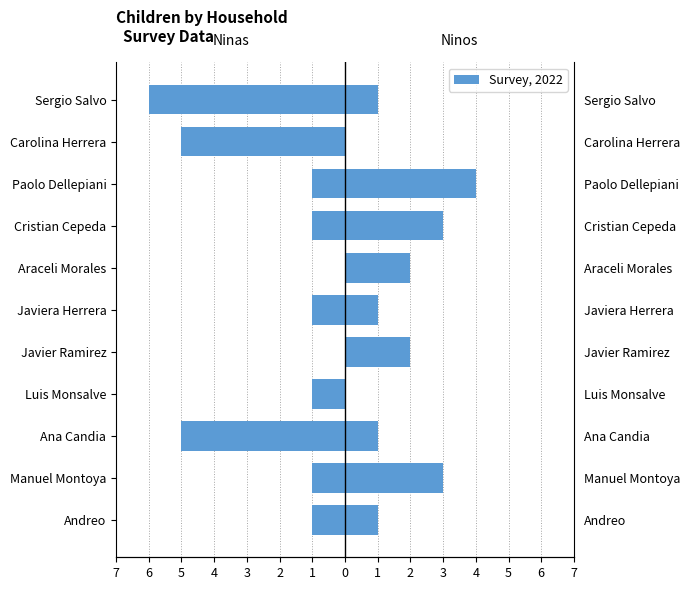

What is the total value across all series at Ana Candia?

-4